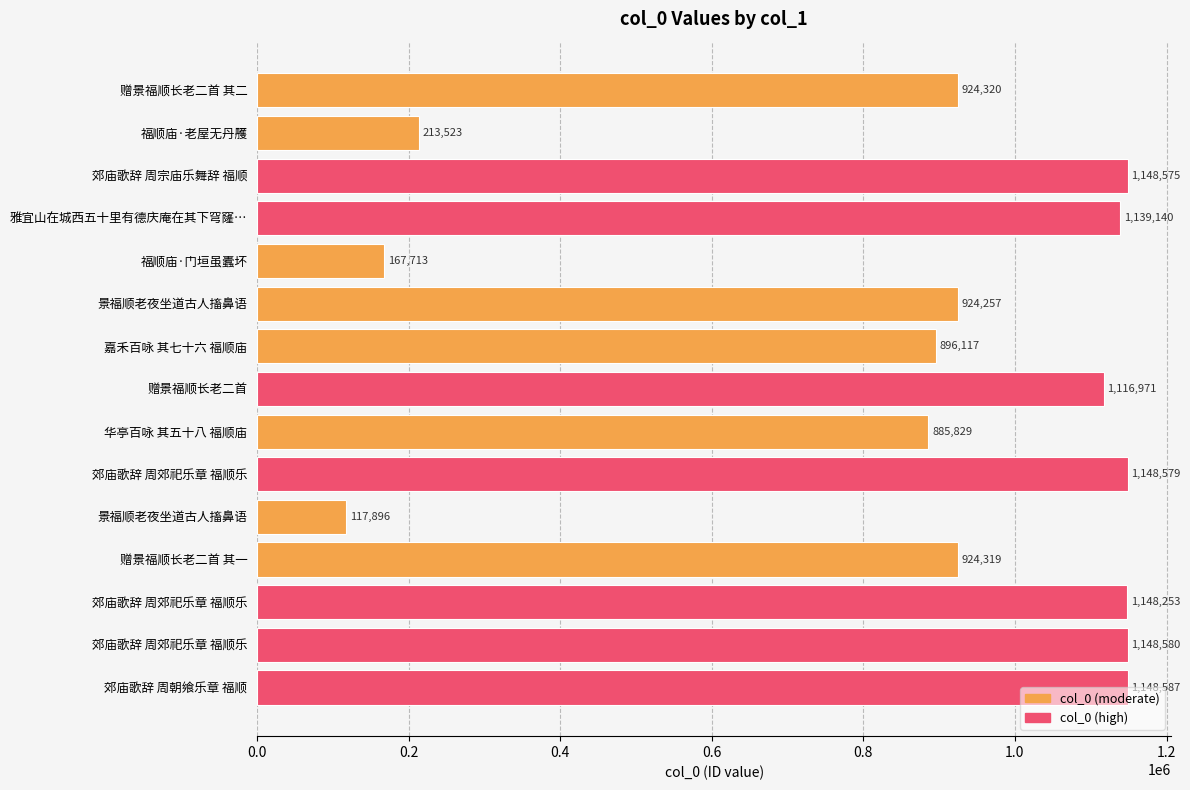

What is the difference between the maximum and minimum values?

1030691